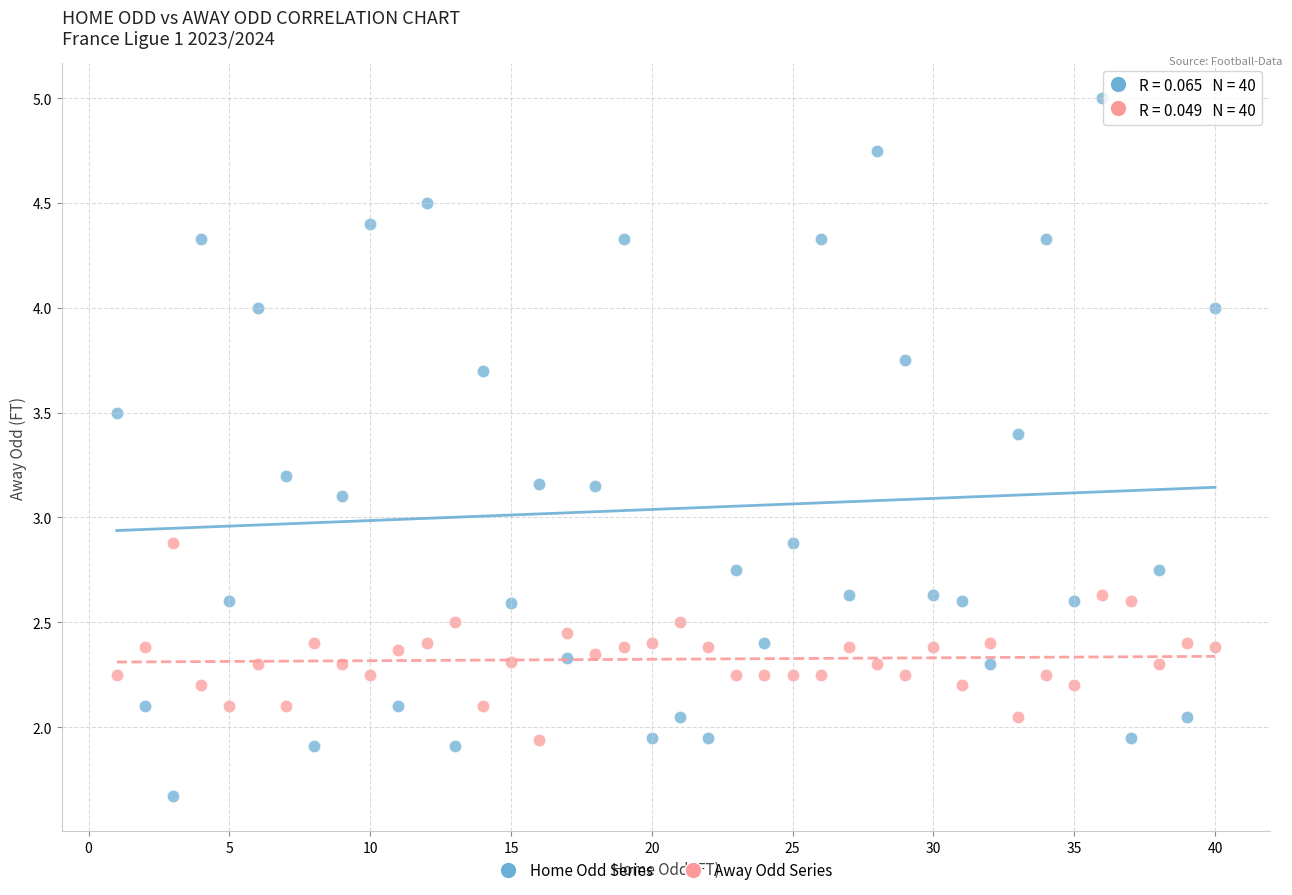

Across all data points, what is the range of X values (max minus min)?

39.0